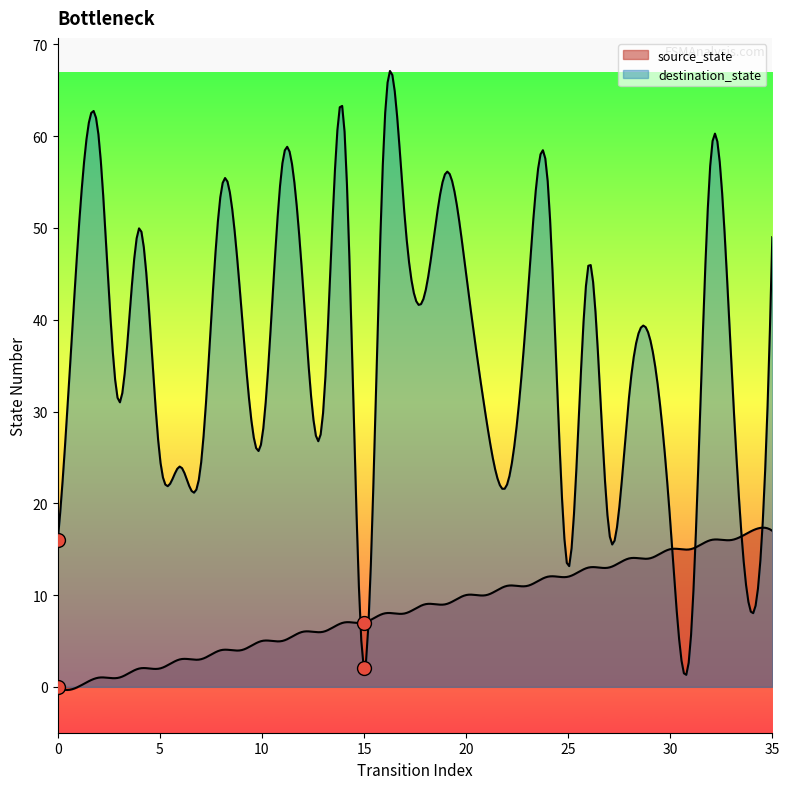

How many lines are shown in the chart?

2